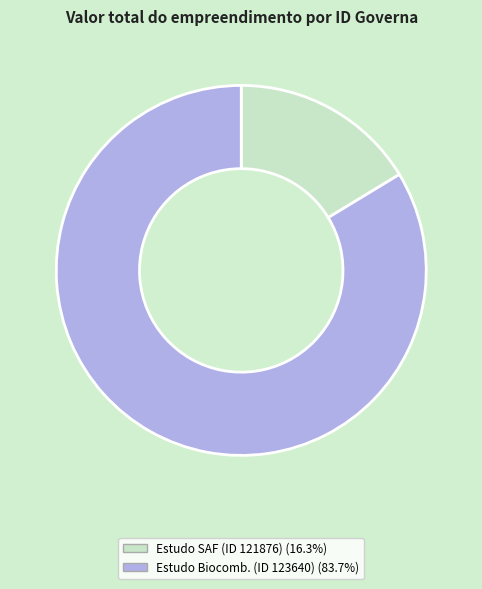

Approximately how many times larger is the value at Estudo Biocomb. (ID 123640) (83.7%) compared to Estudo SAF (ID 121876) (16.3%)?

5.1